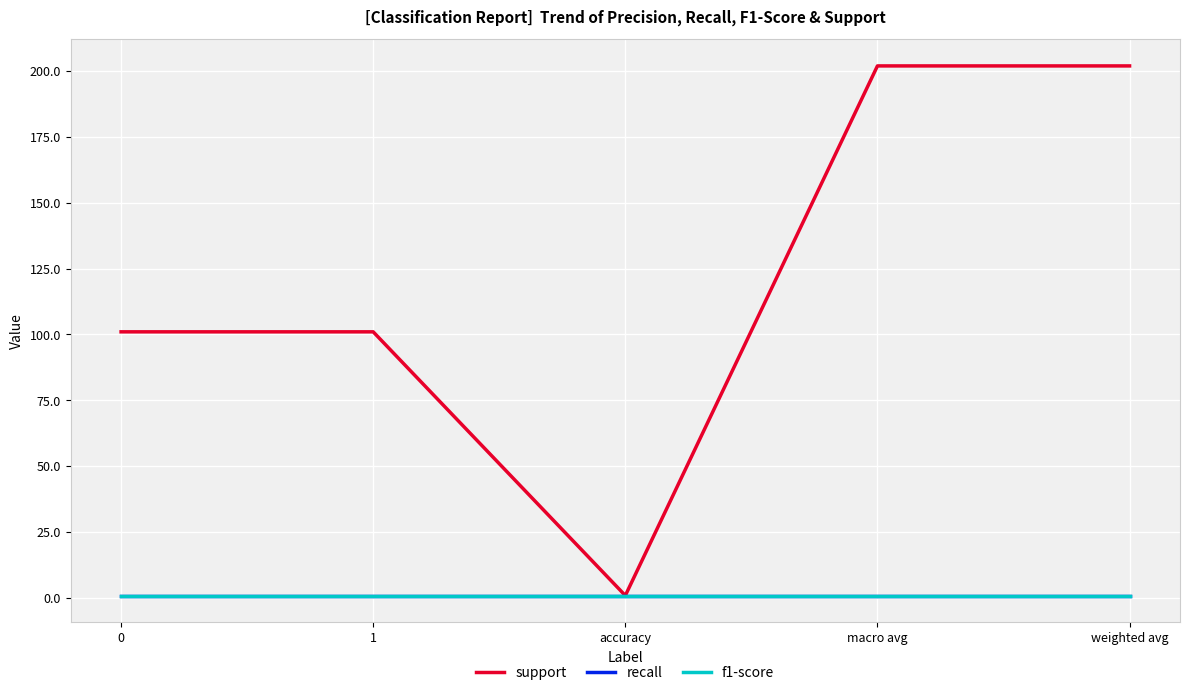

Does the chart have visible grid lines?

Yes